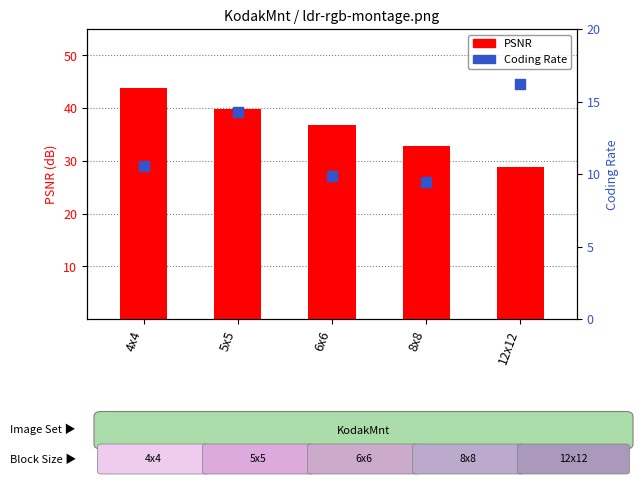

What is the total value across all series at 4x4?

54.3